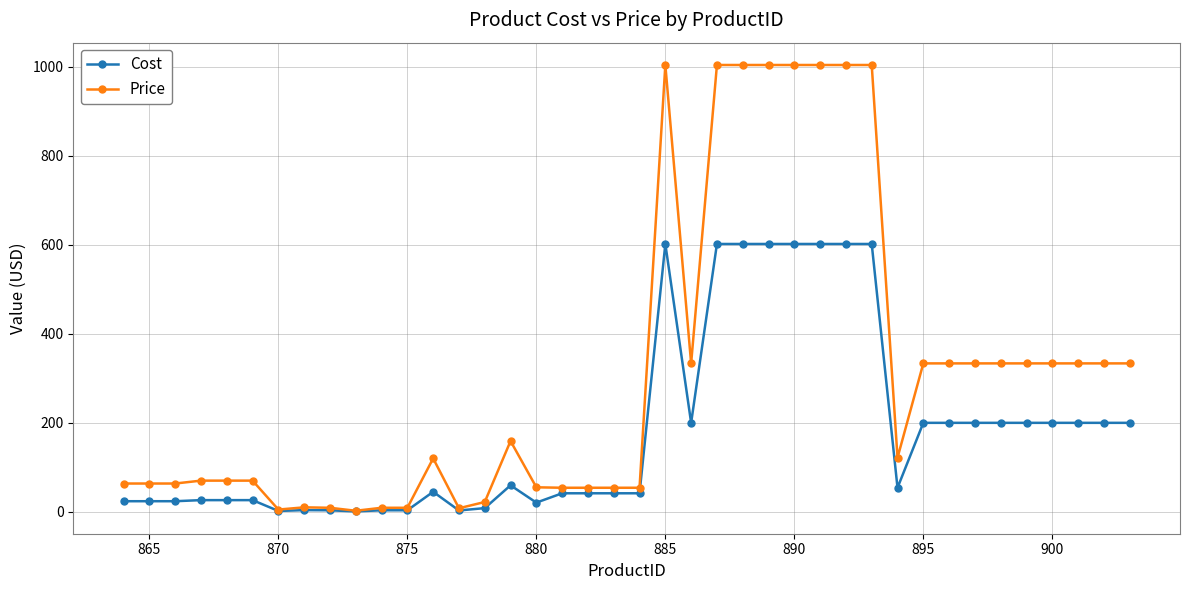

What is the value of the Price point at the 27th from the left?

1003.9